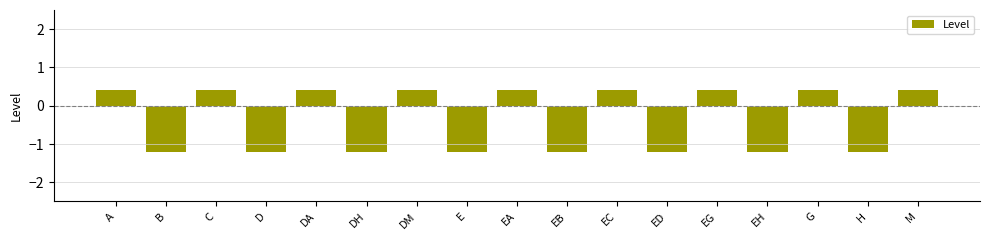

The value at EH is -1.2. True or false?

True